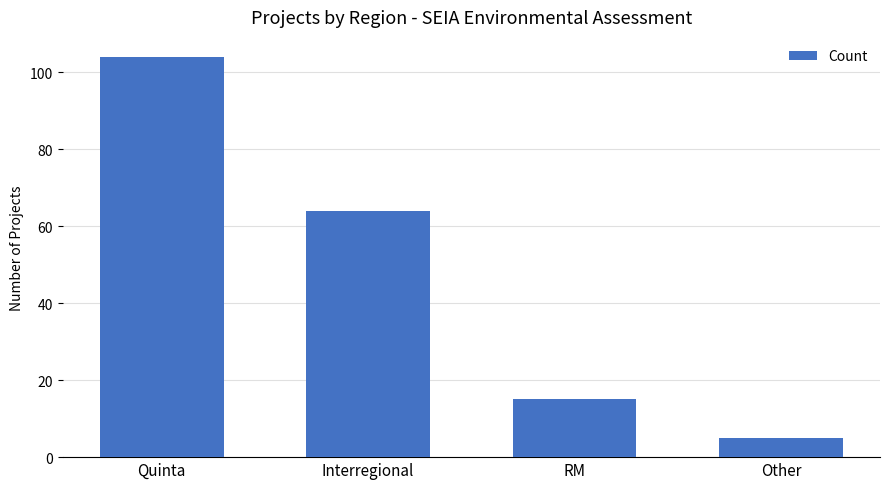

Count the values in the range 15 to 104.

3